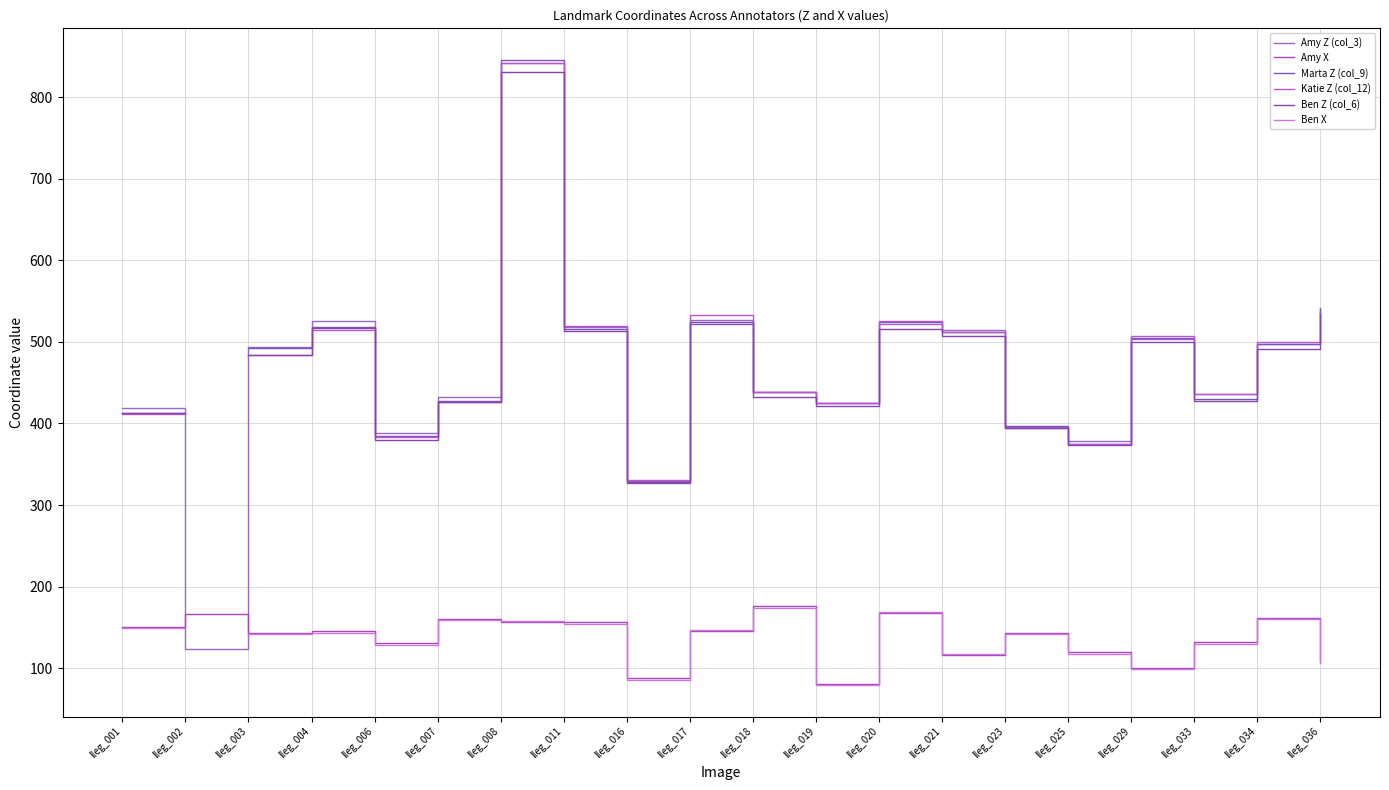

What is the highest value of the Amy X series?

176